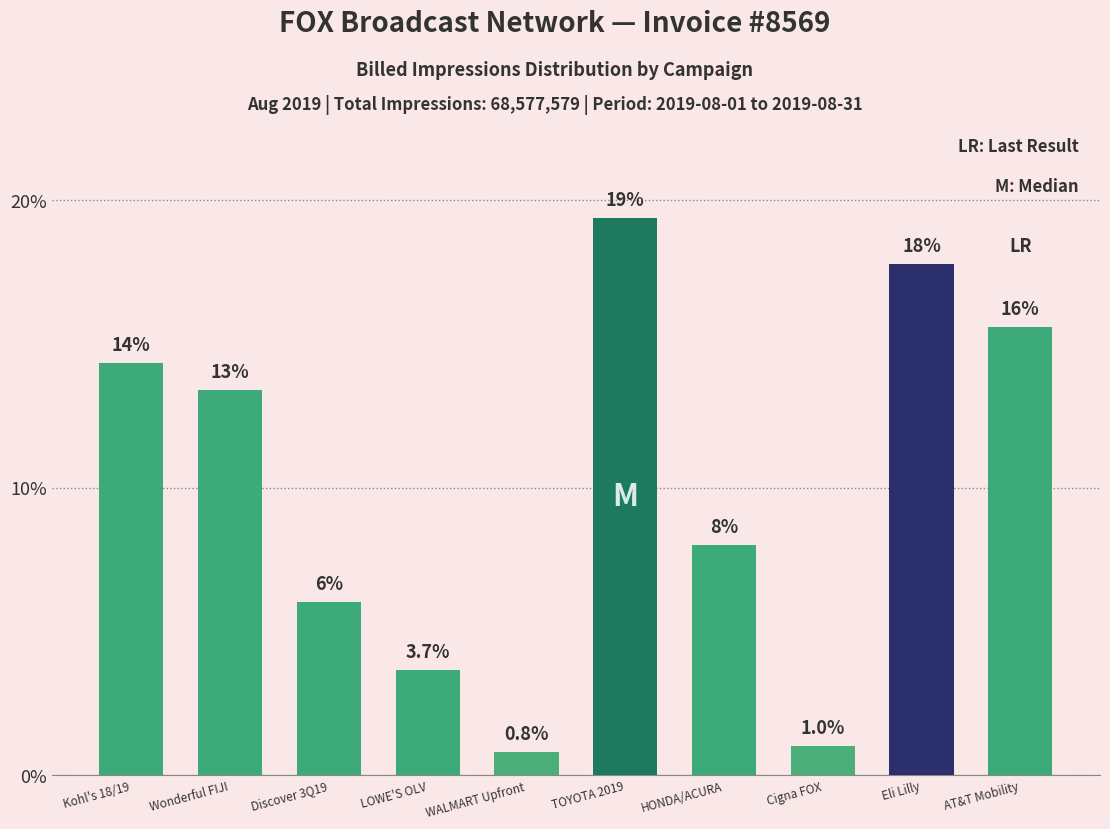

At which label is the value closest to 10?

HONDA/ACURA